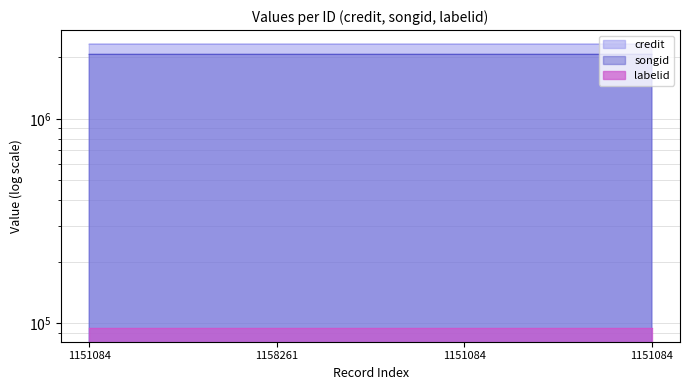

What is the value of the songid point at the 2nd from the left?

2065434